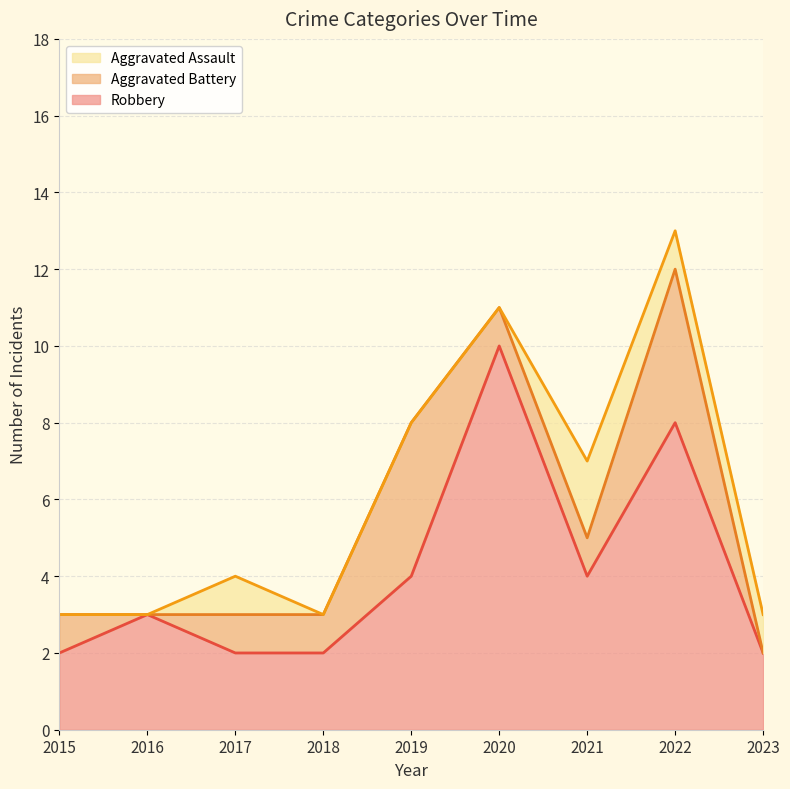

What is the sum of the Robbery values at 2020 and 2017?

12